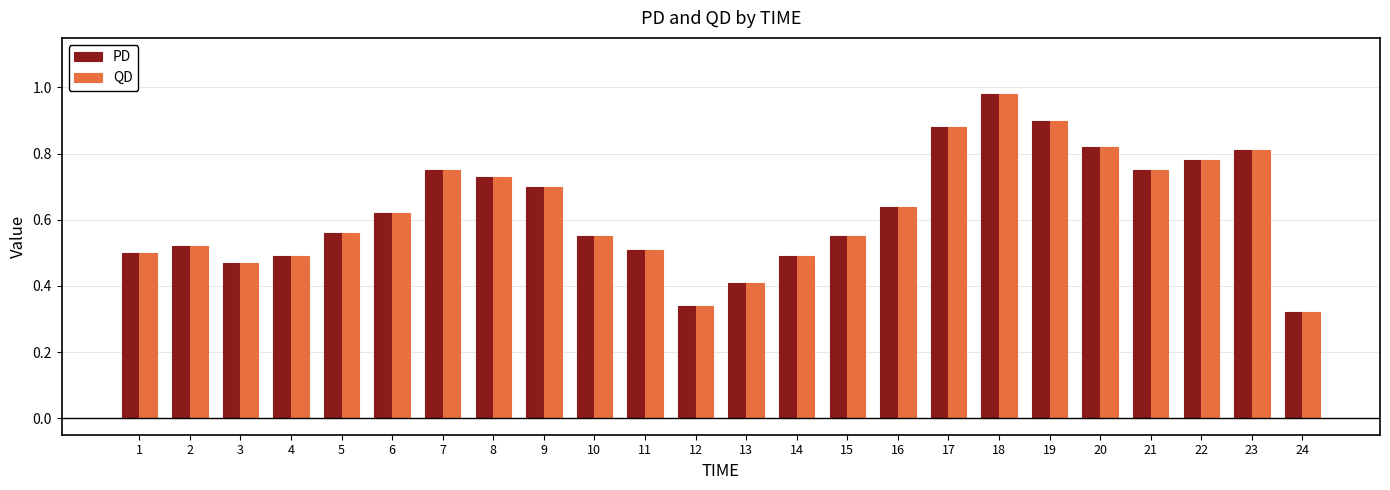

Which label corresponds to the smallest value in the chart?

24